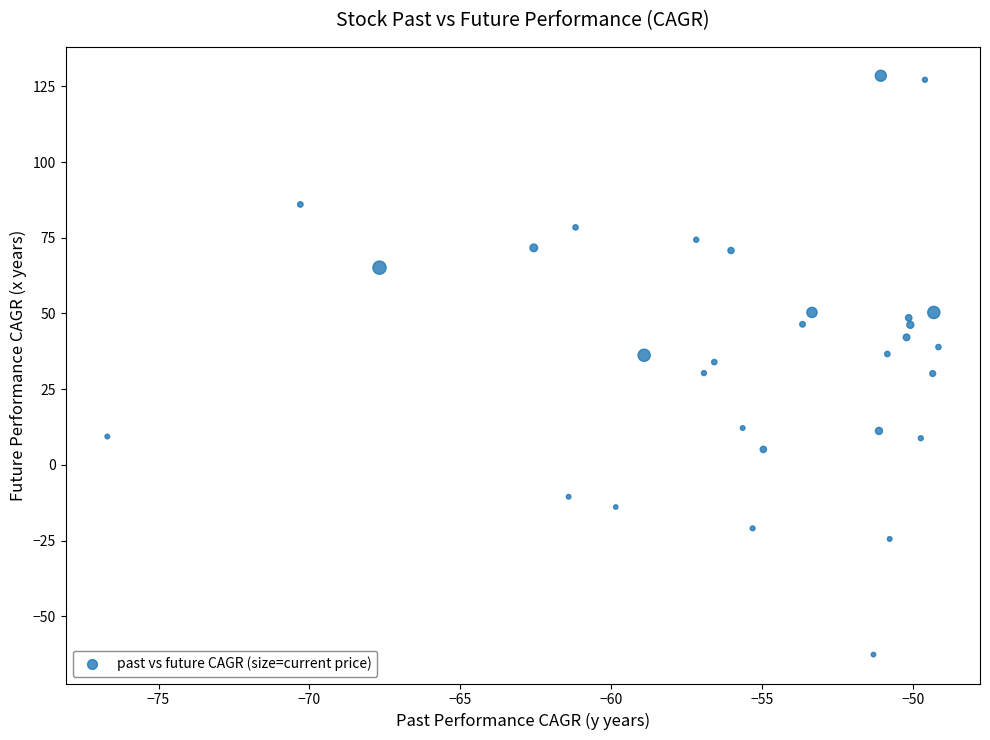

What is the range of Y values (max minus min)?

191.1